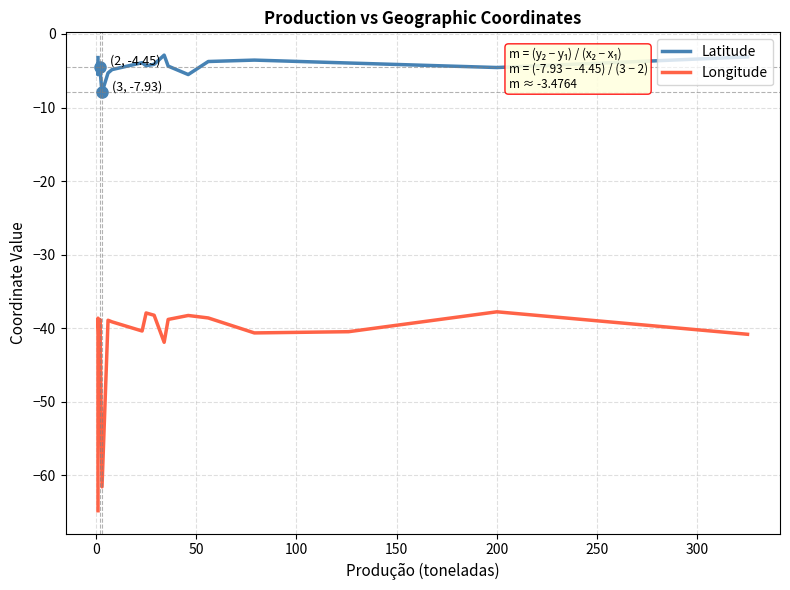

The Longitude series shows -73.0 at 150. True or false?

False